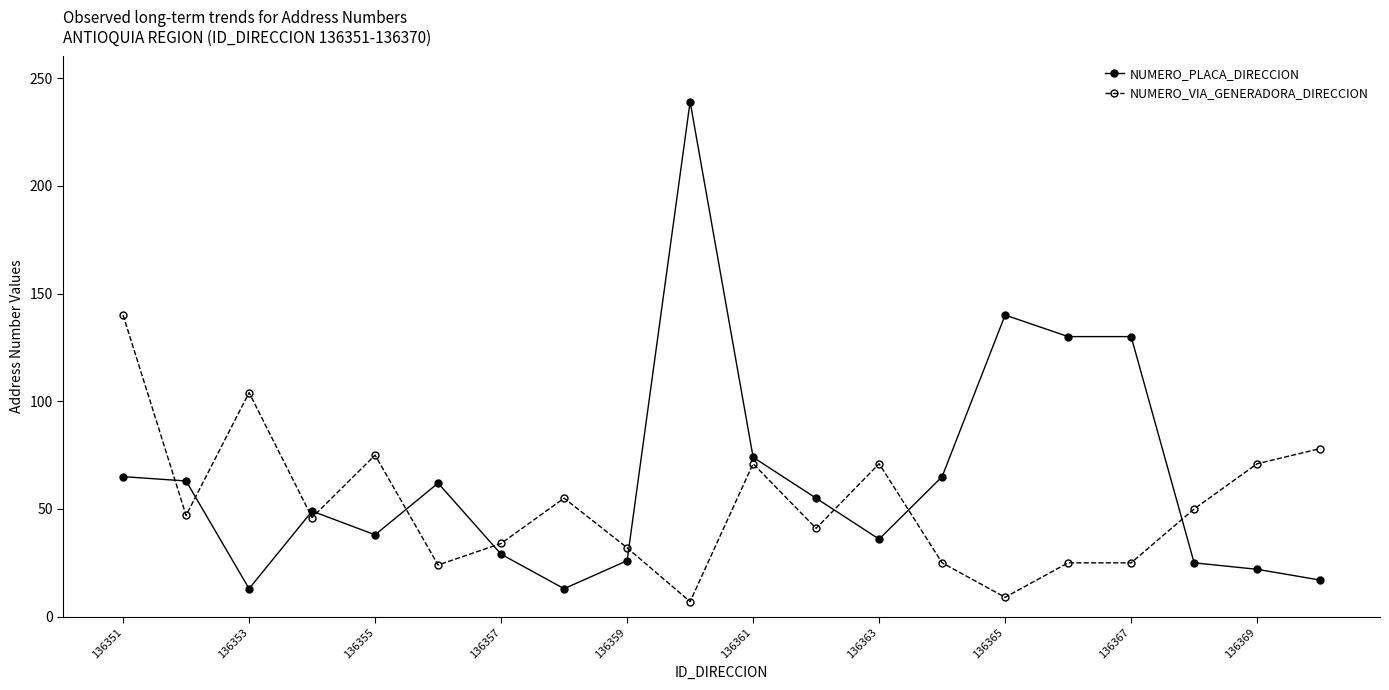

How many series are shown in this chart?

2